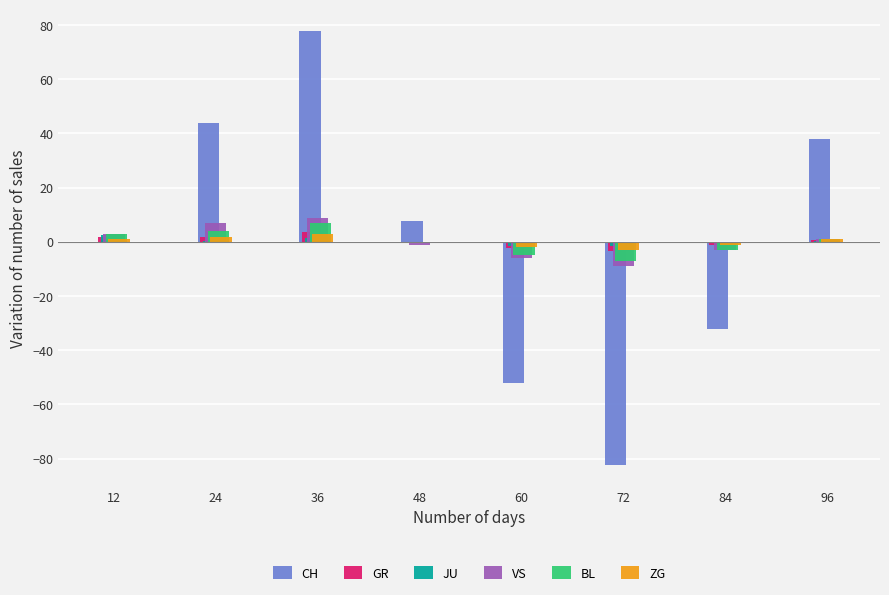

What is the spread (max minus min) of values at 96?

37.4